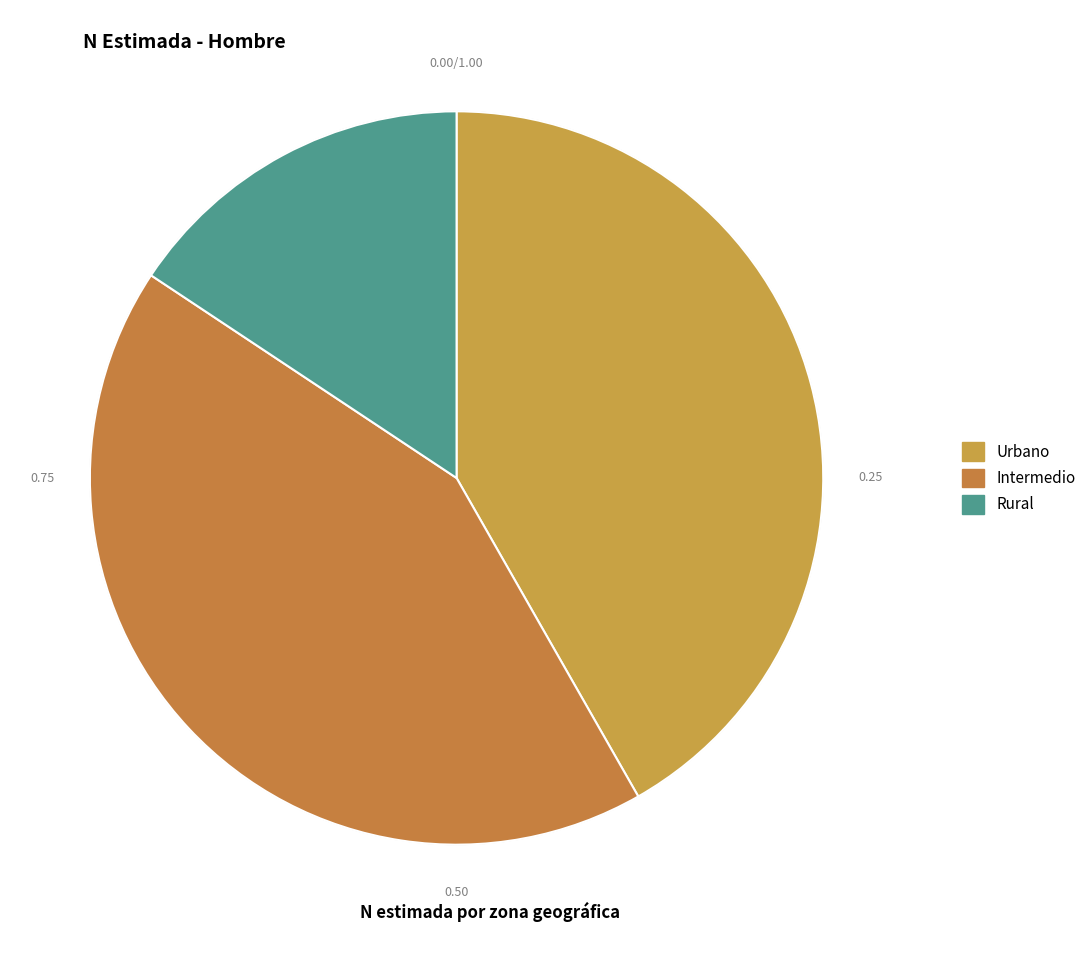

Which slice is the largest?

Intermedio